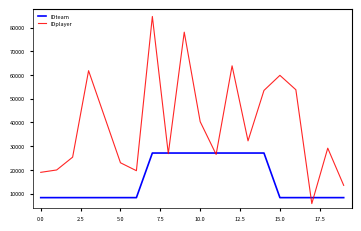

List the series in order of their peak value, lowest first.

IDteam, IDplayer